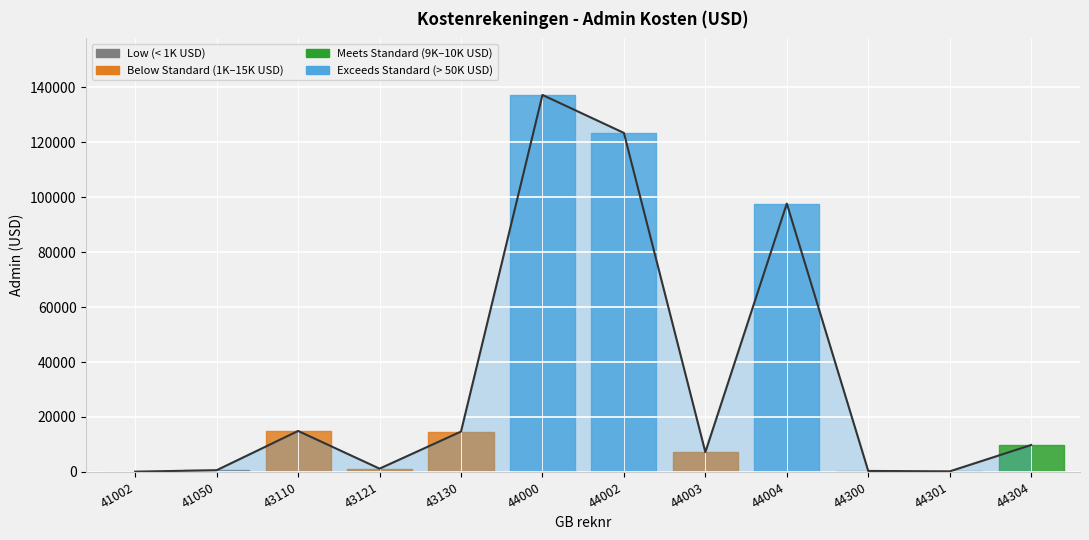

What is the smallest value displayed?

119